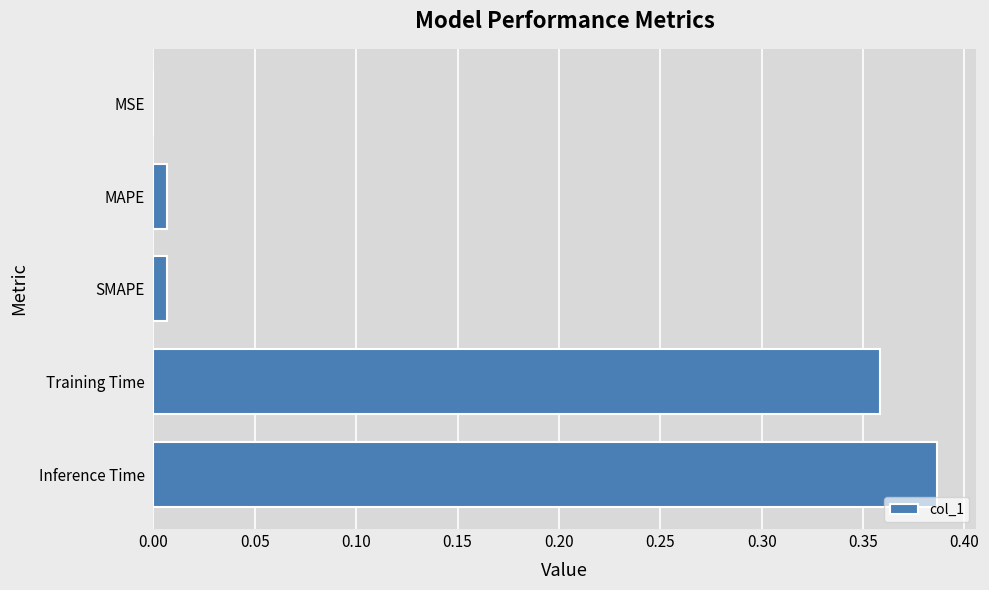

What is the average value?

0.2